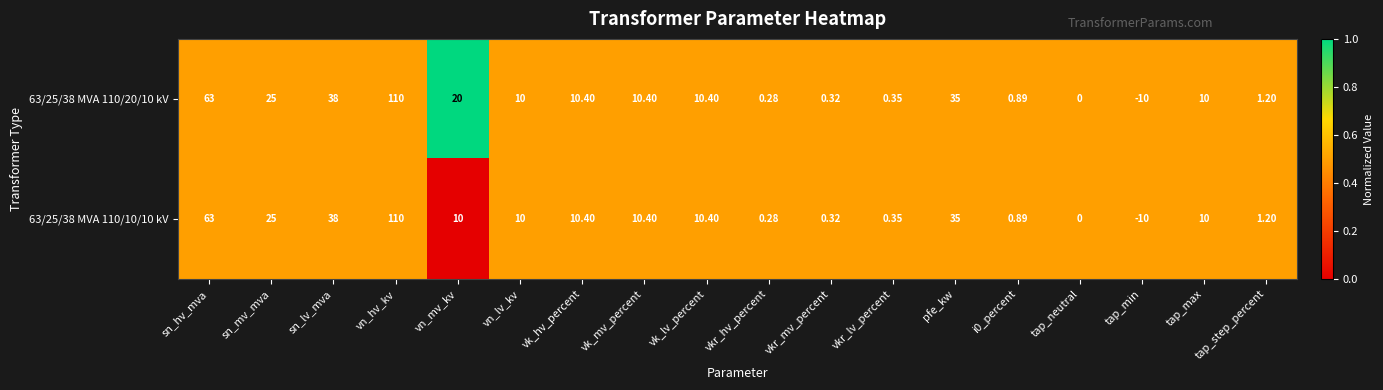

Count the number of categories in the chart.

18